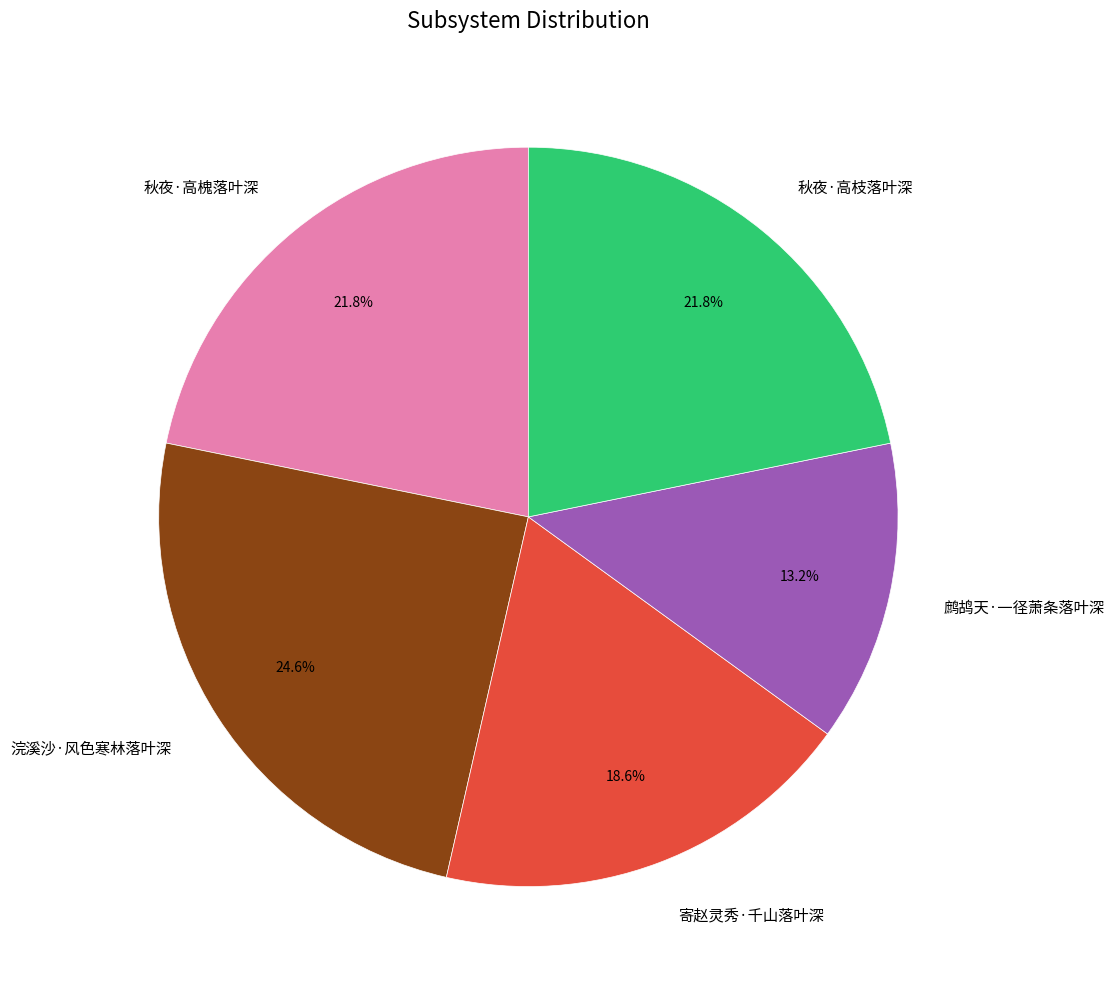

The 鹧鸪天·一径萧条落叶深 slice represents 25% of the pie. True or false?

False